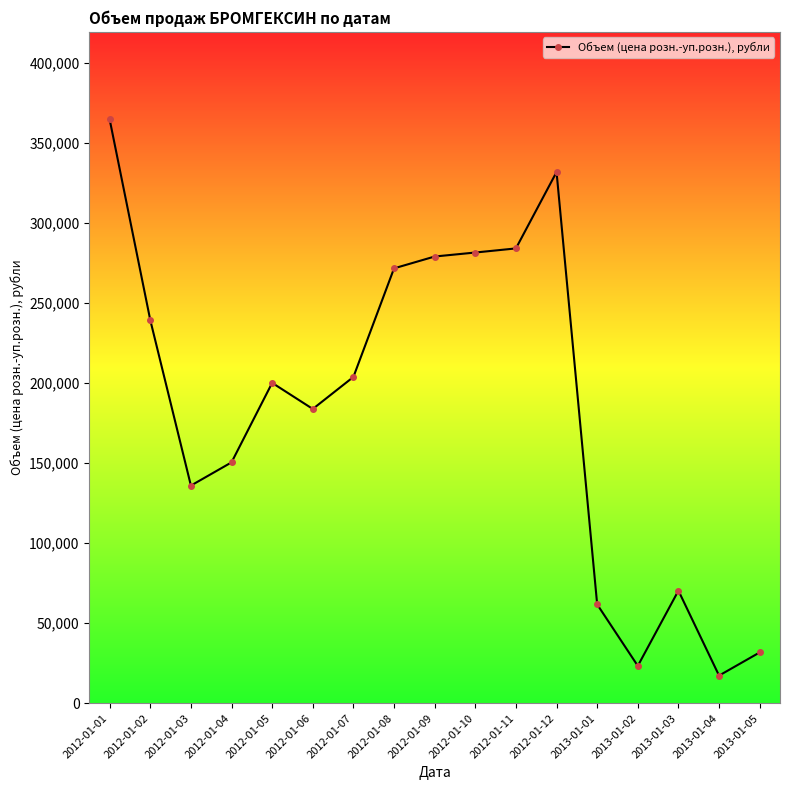

What is the difference between the second highest and second lowest values?

308580